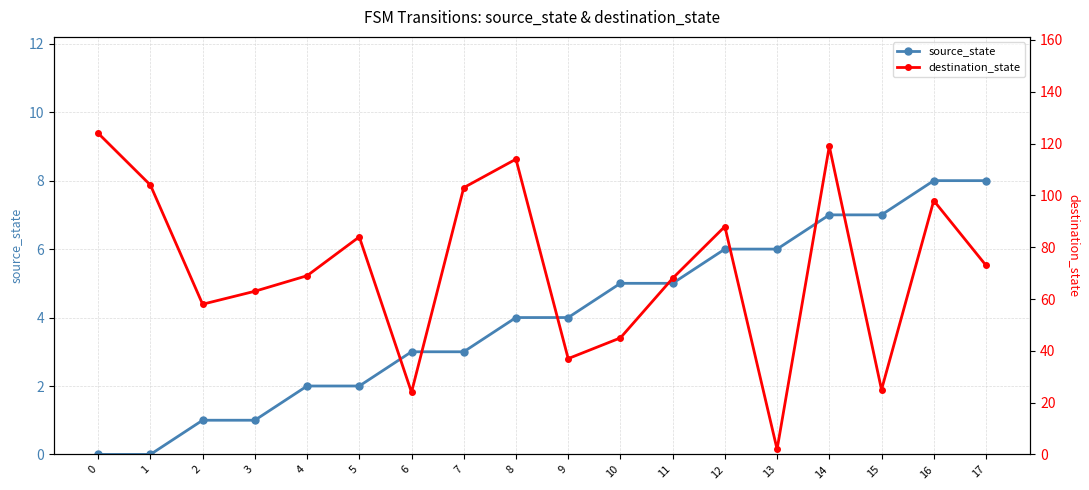

List the labels in order of source_state value, largest first.

16, 17, 14, 15, 12, 13, 10, 11, 8, 9, 6, 7, 4, 5, 2, 3, 0, 1